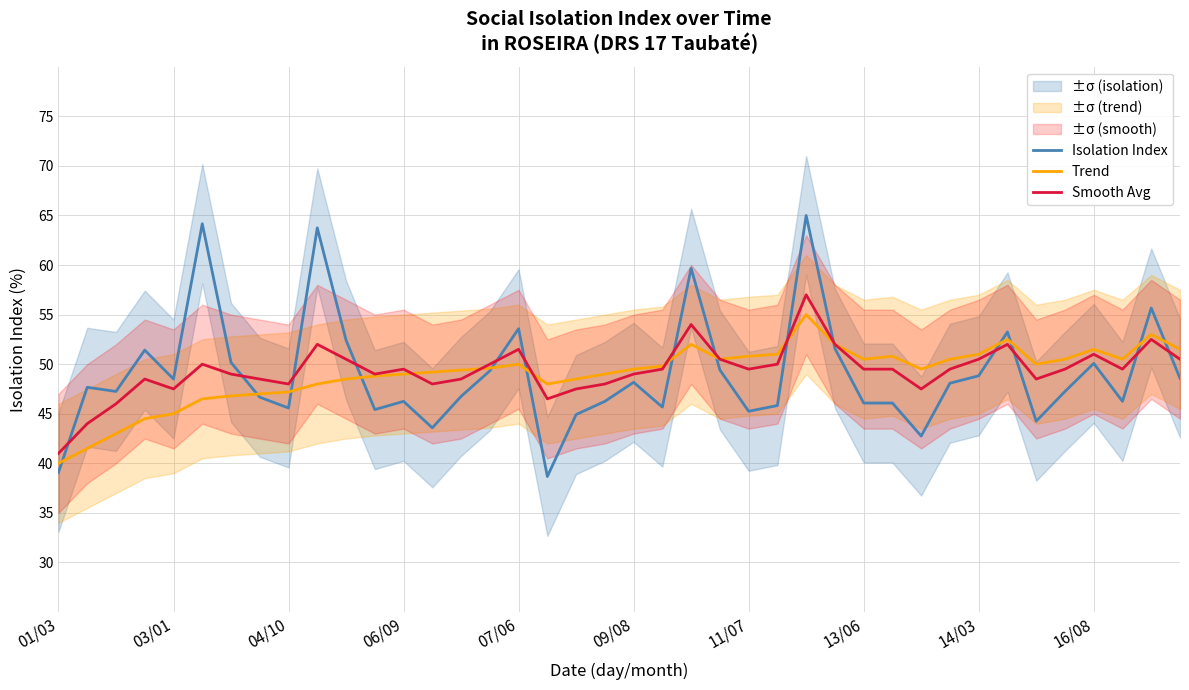

True or false: Smooth Avg has a value of 86.2 at 27.

False